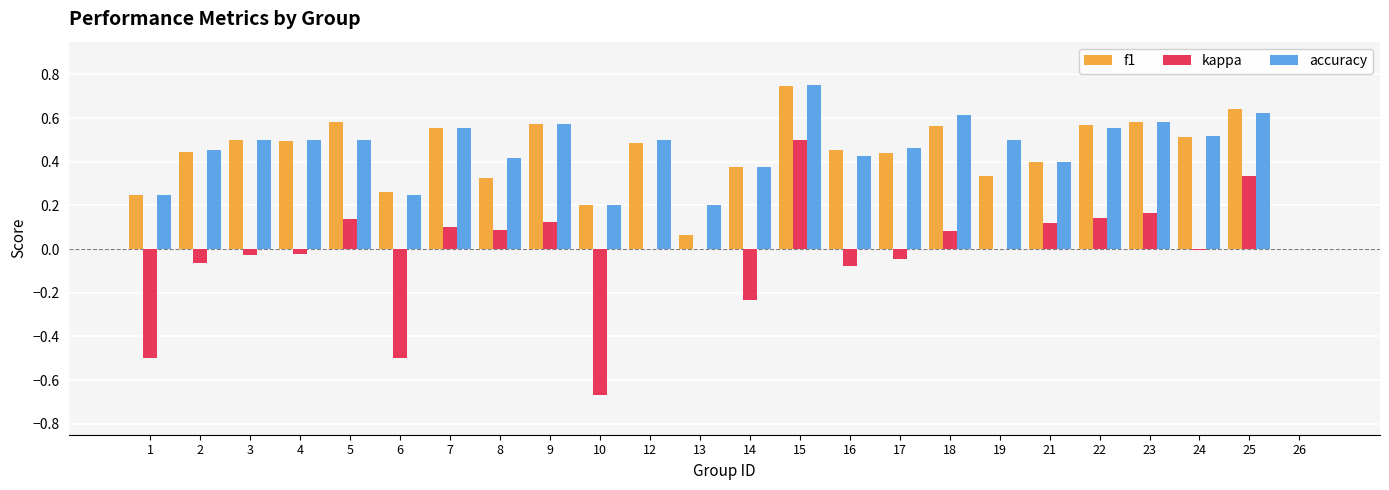

Is it true that kappa equals -0.6 at 19?

False